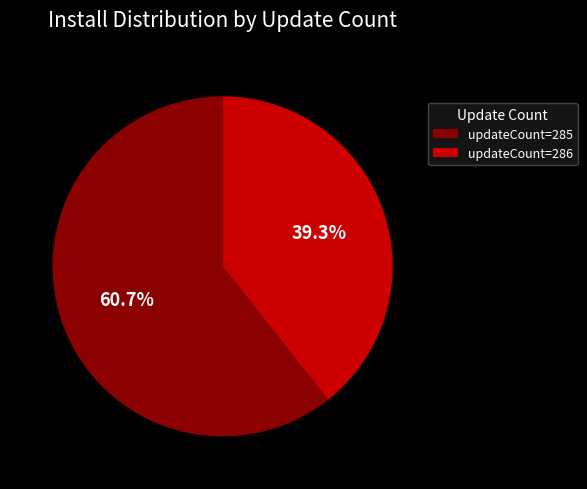

Rank the categories by value from highest to lowest.

updateCount=285, updateCount=286